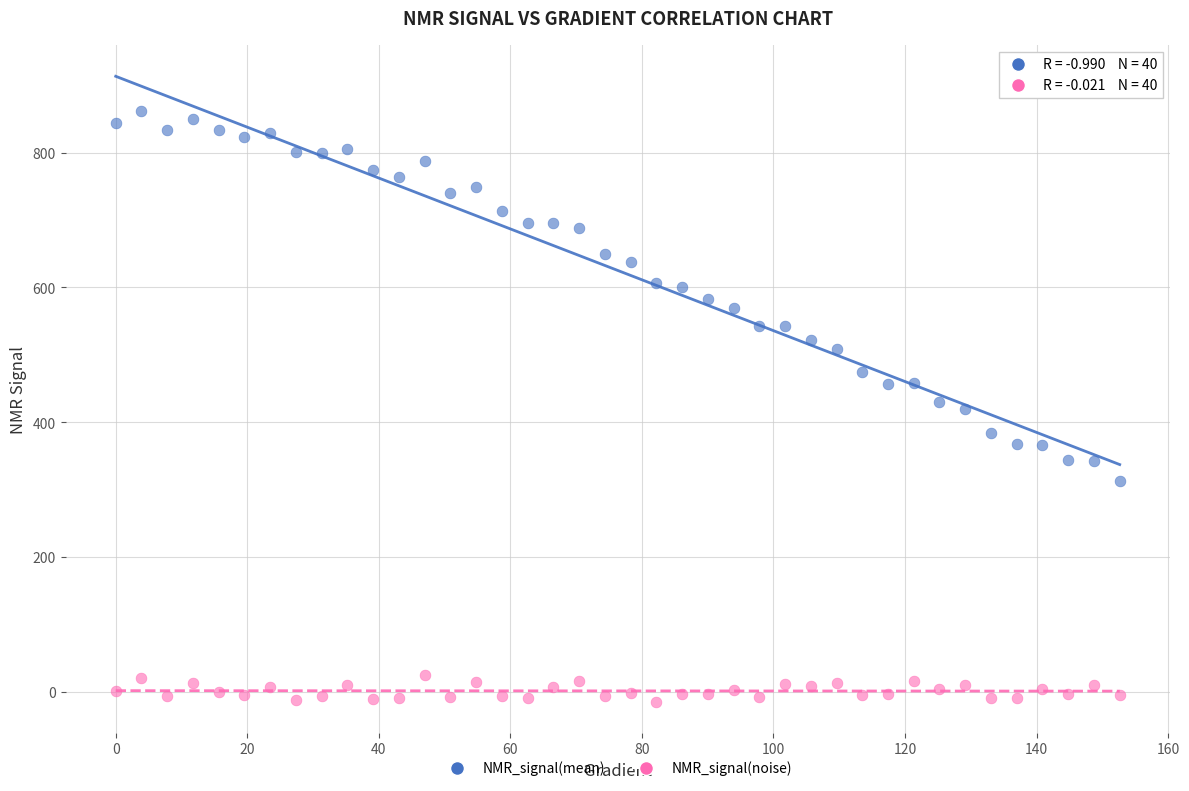

Which series reaches the minimum Y coordinate?

NMR_signal(noise)